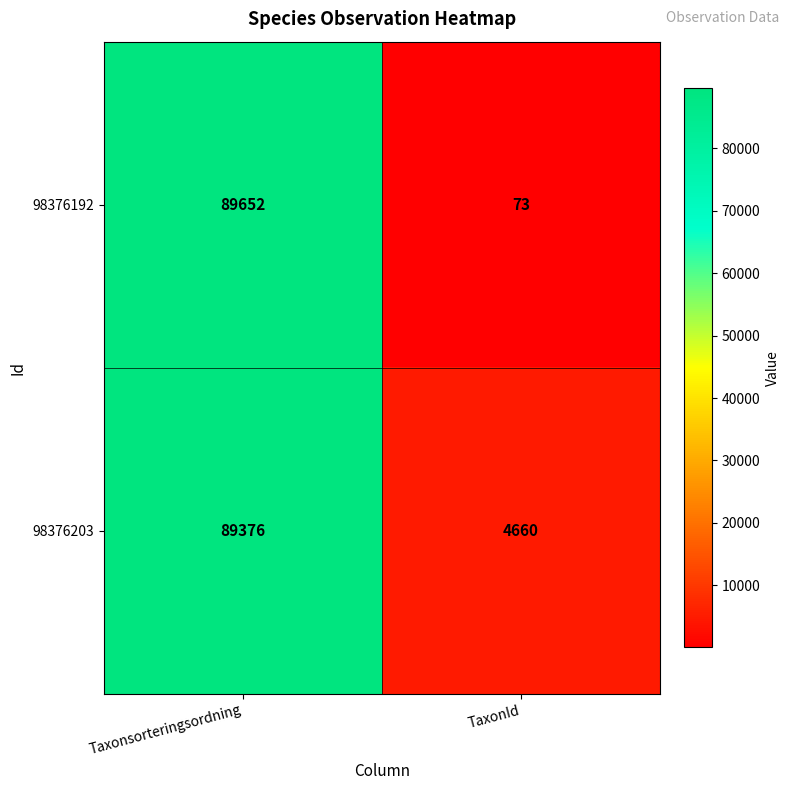

At how many categories does at least one series exceed 70601?

1